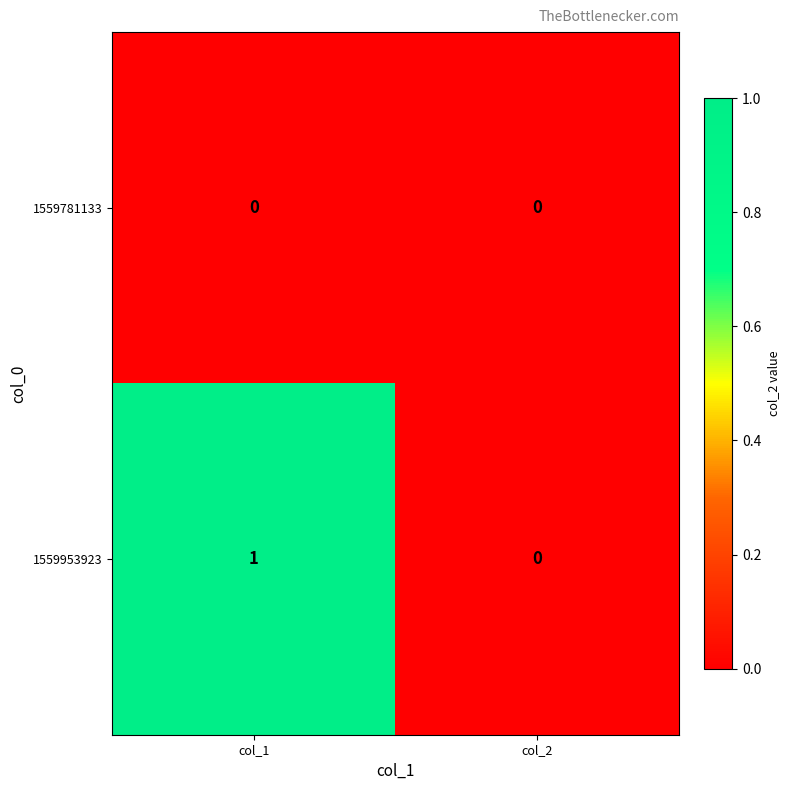

What is the maximum value shown in the chart?

1